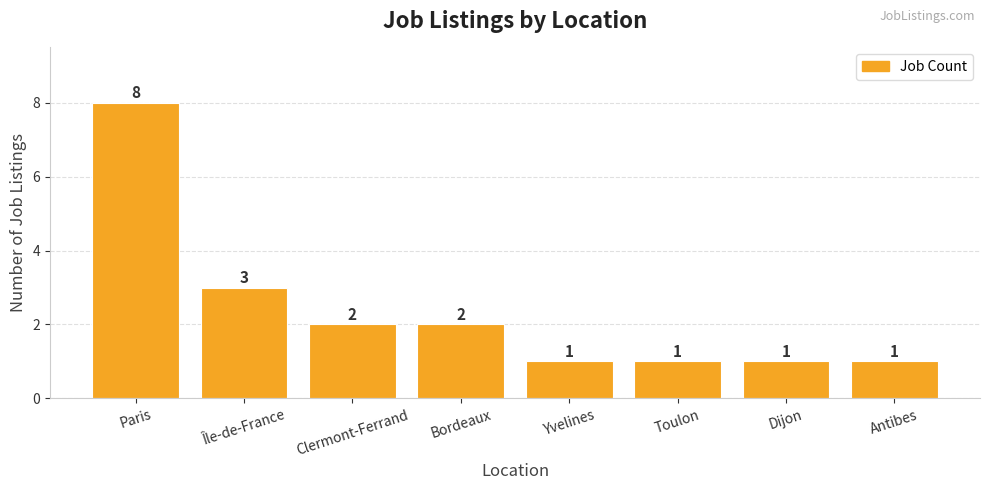

What is the sum of the values at Dijon and Île-de-France?

4